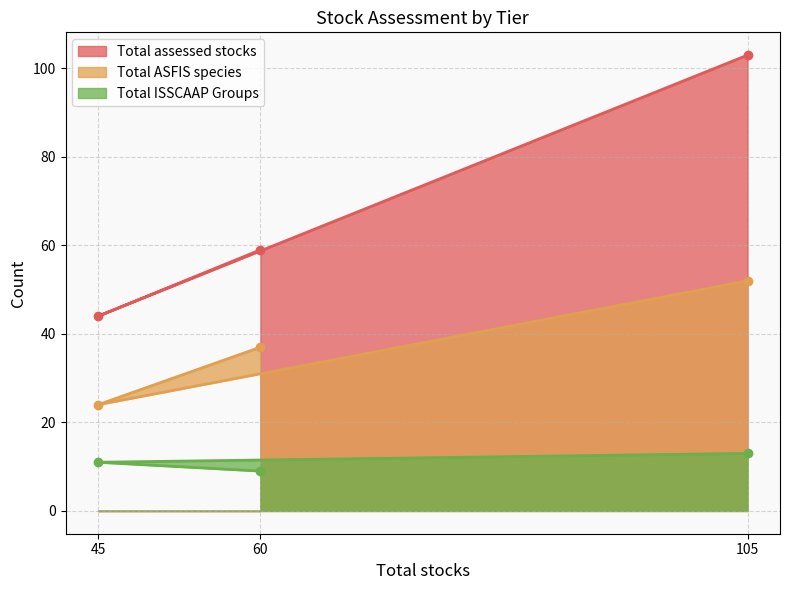

How many distinct data groups are displayed?

3